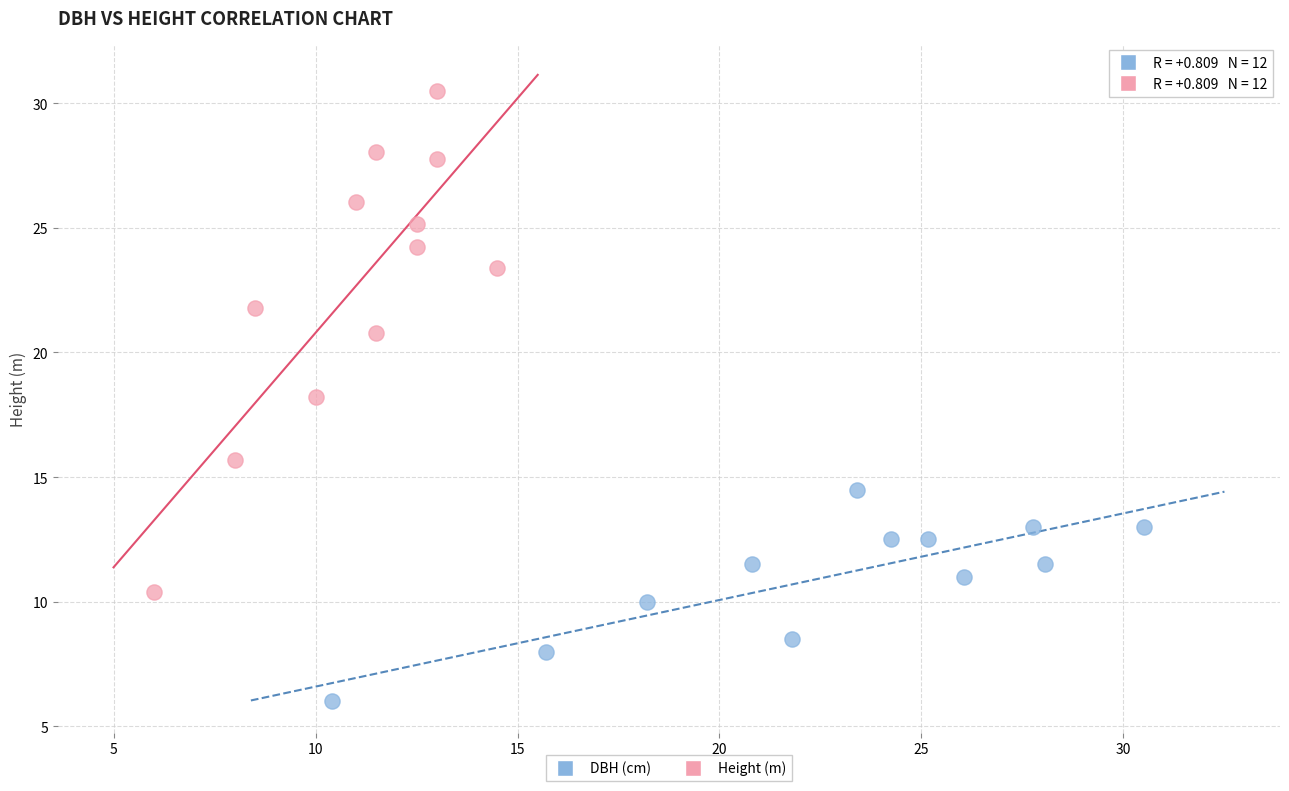

Which series contains the highest Y value?

Height (m)